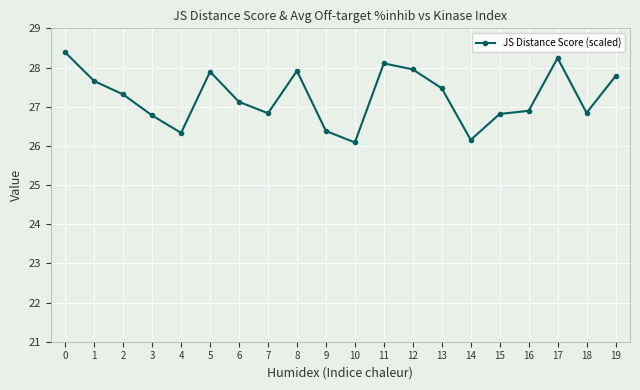

What is the change in value from 0 to 2?

-1.1